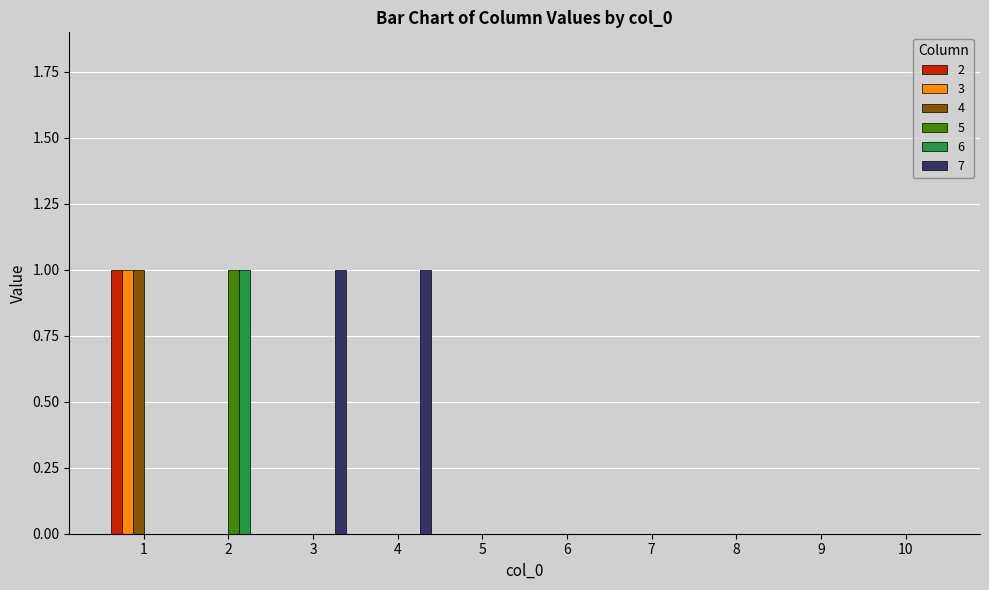

The 4 series shows 0 at 10. True or false?

True